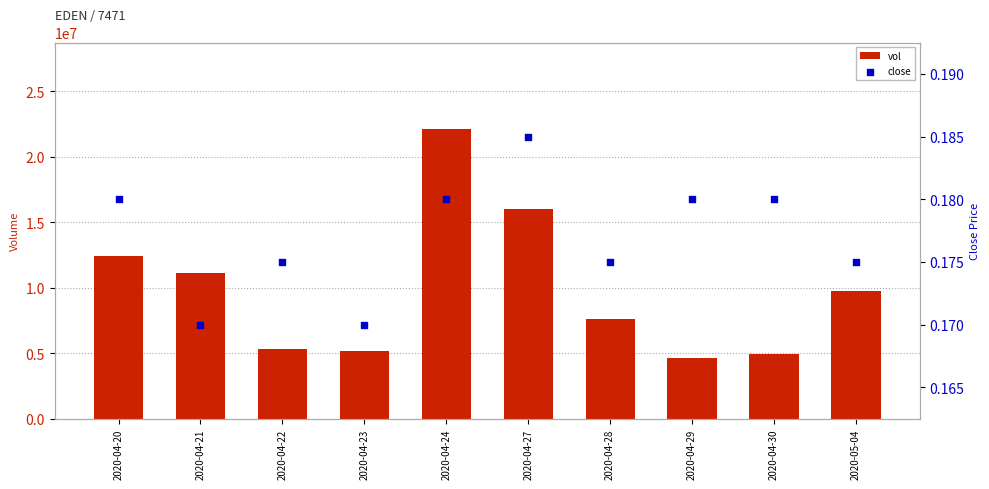

At how many categories does at least one series exceed 19287620?

1